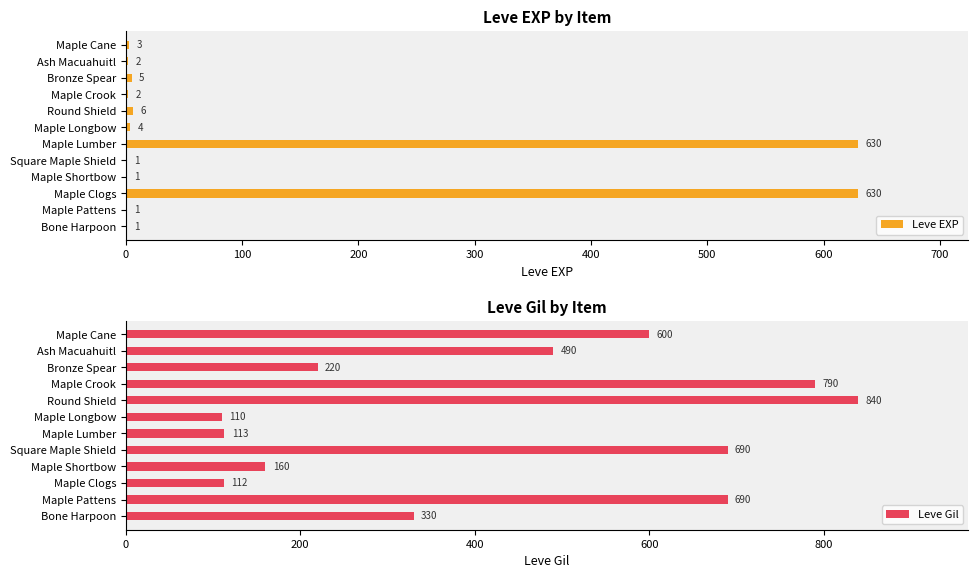

What is the average value of the Leve EXP series?

107